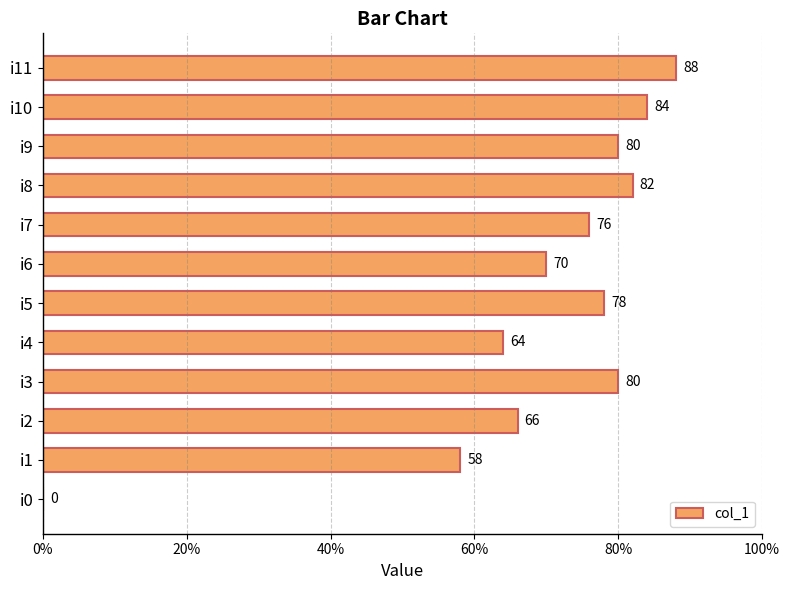

How many values are above zero?

11